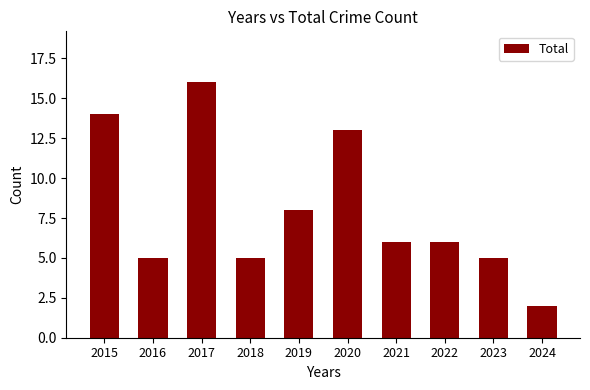

How many data points does each series have?

10